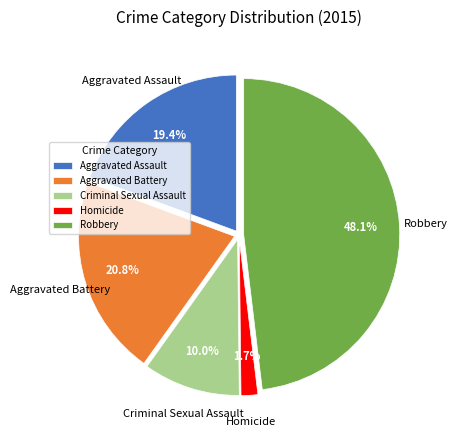

Which has a higher value, Homicide or Aggravated Battery?

Aggravated Battery